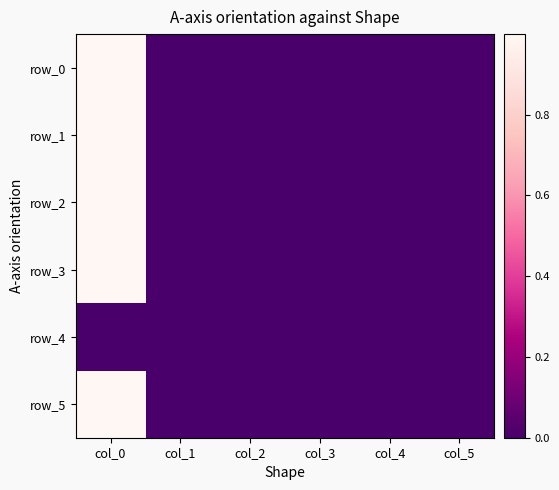

What is the average value of the row_0 series?

0.2